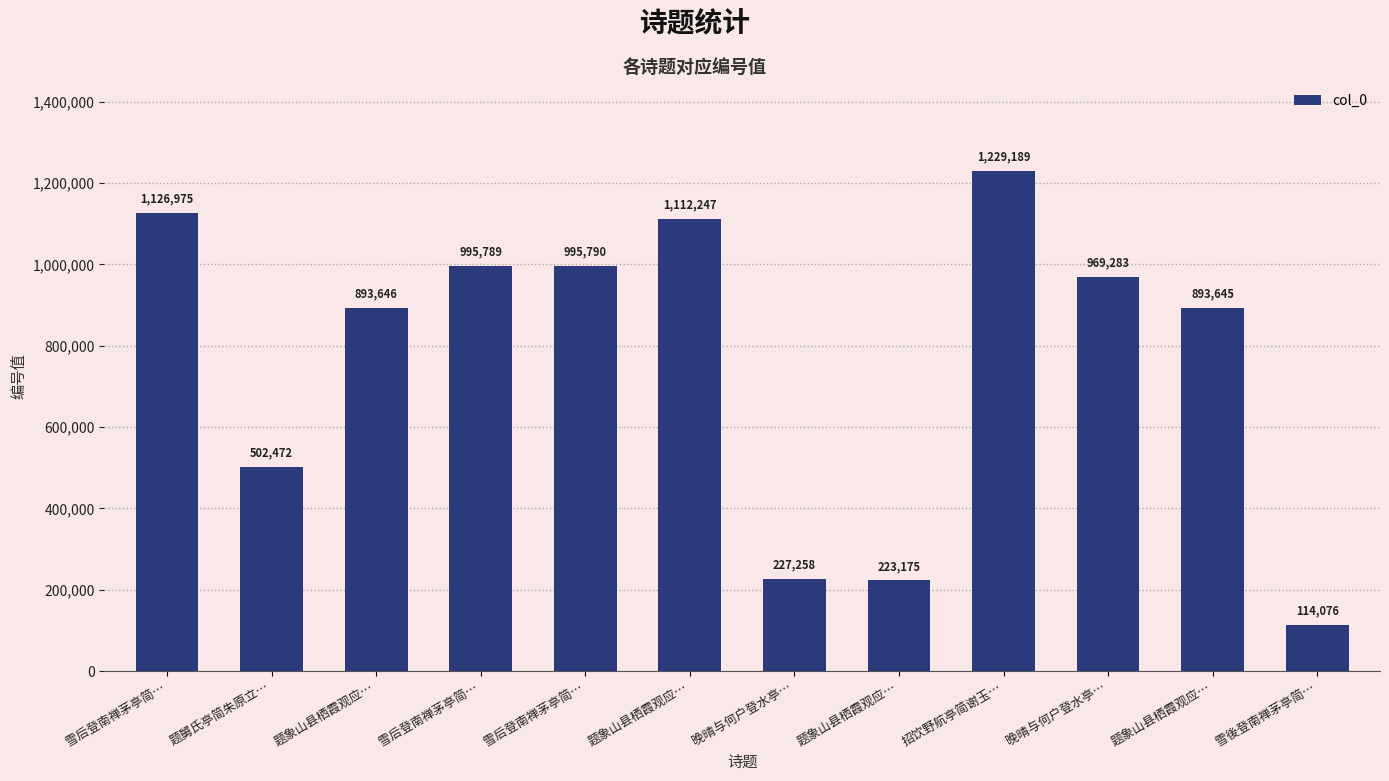

The chart shows a value of 1229189 at 招饮野航亭简谢玉…. True or false?

True